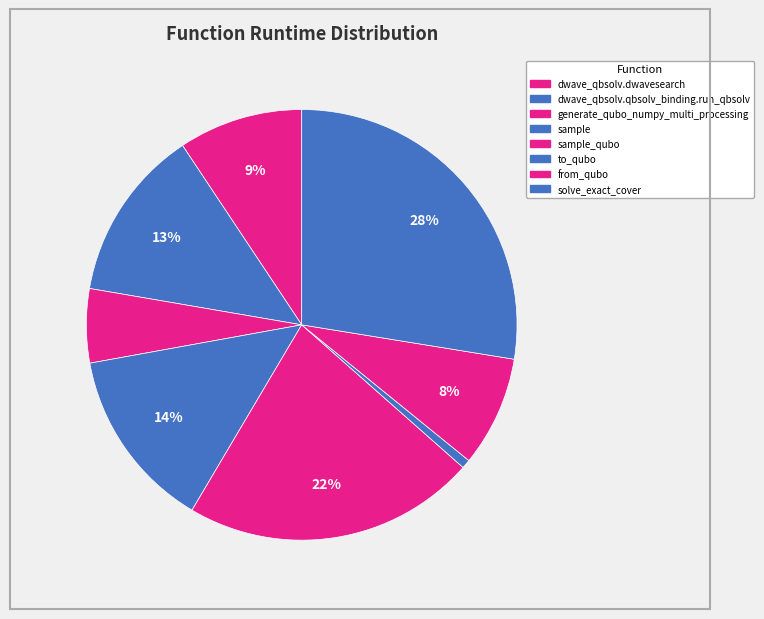

How many segments does this pie chart have?

8